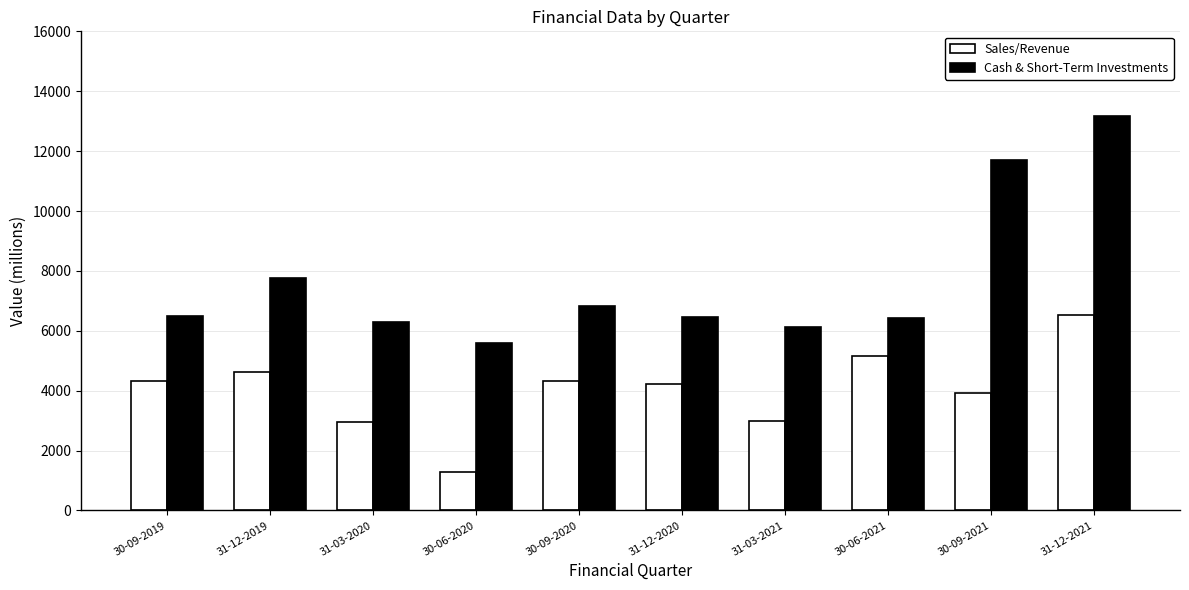

At how many categories does at least one series exceed 3854?

10